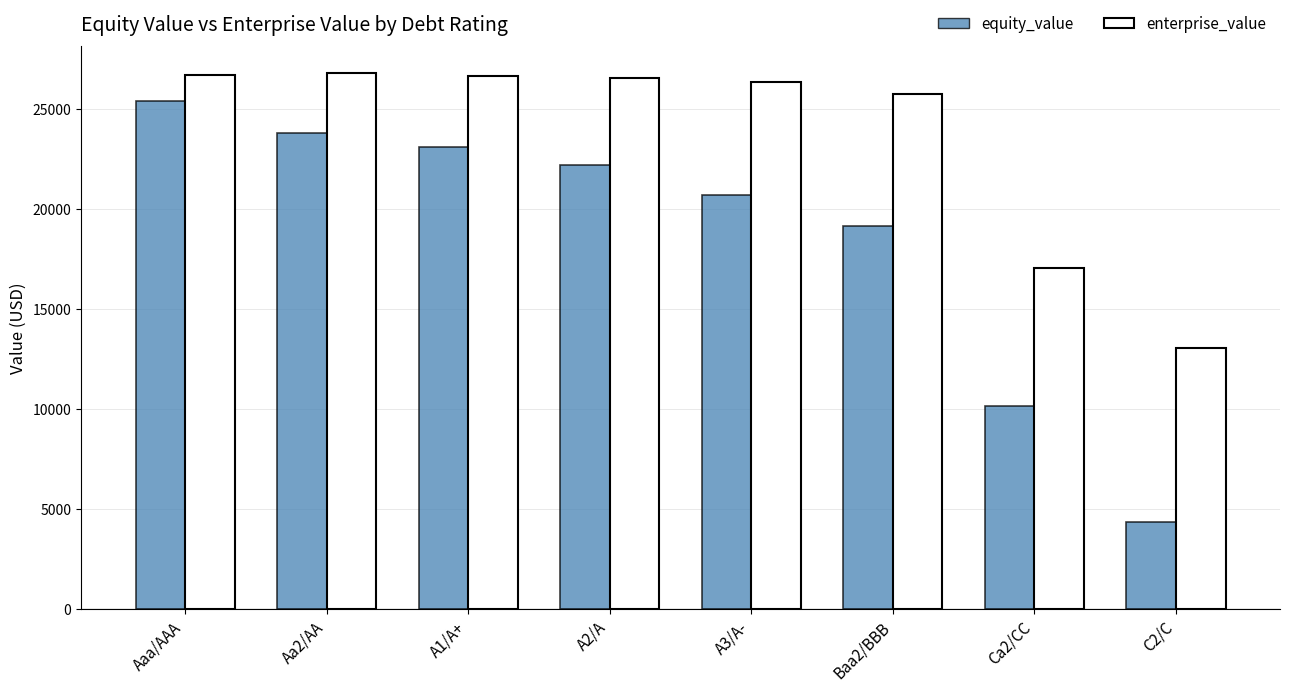

What is the spread (max minus min) of values at Baa2/BBB?

6597.7